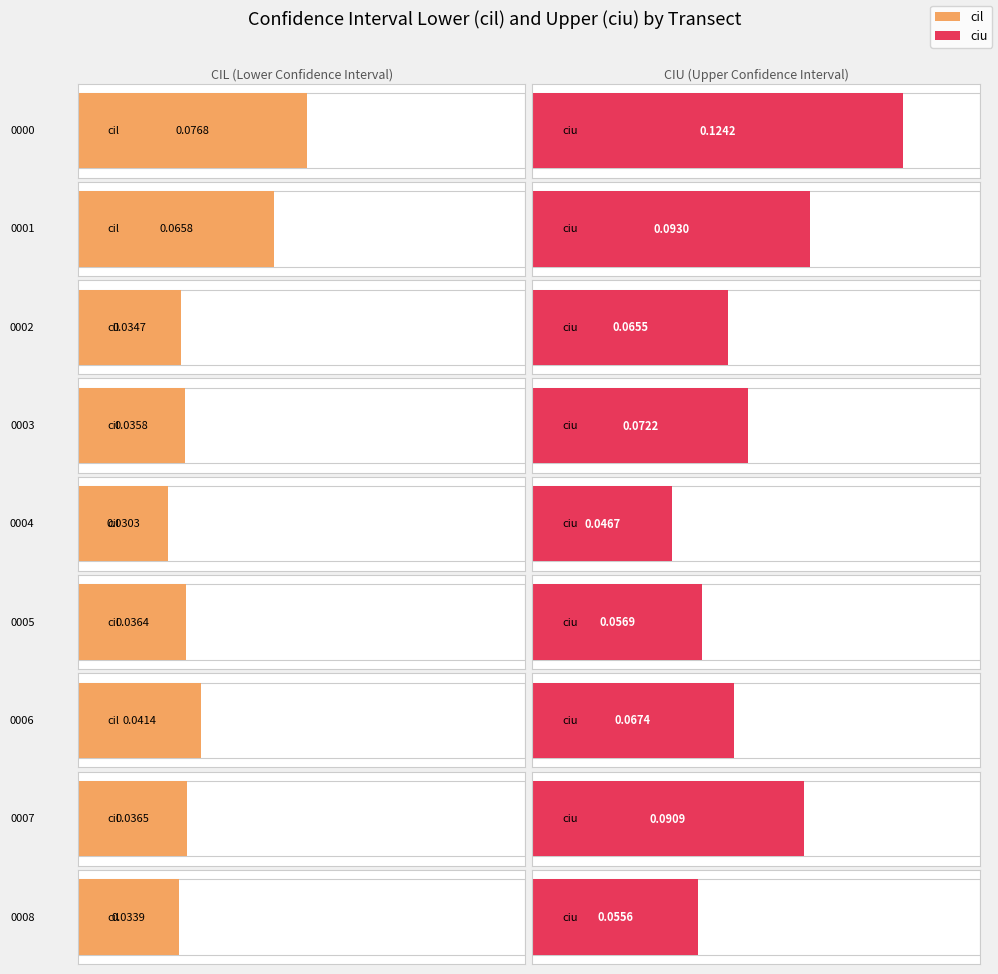

Which series has the largest total across all categories?

ciu